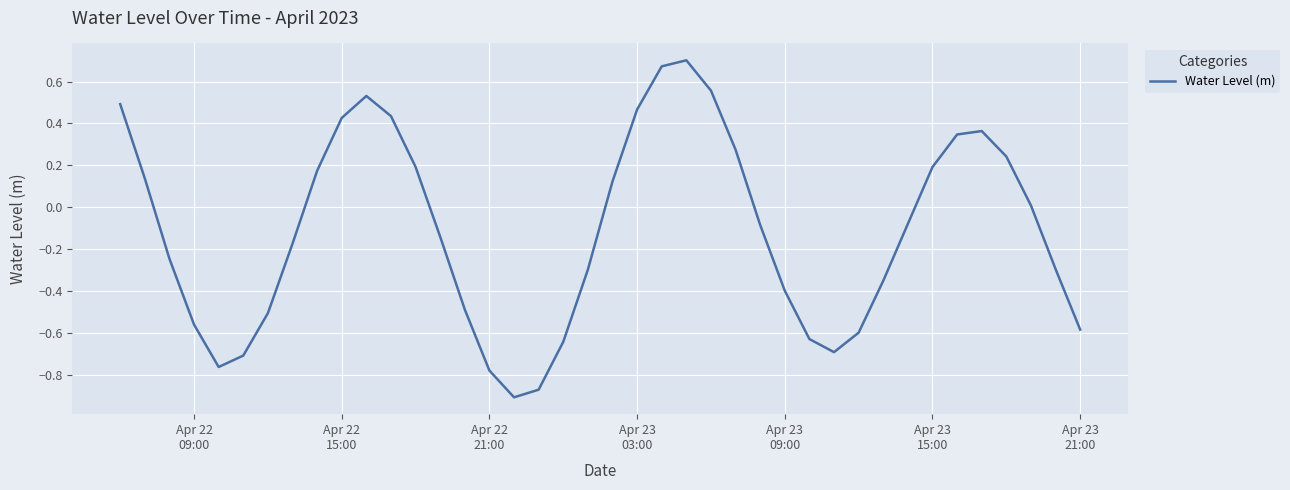

What is the difference between the maximum and minimum values?

1.6